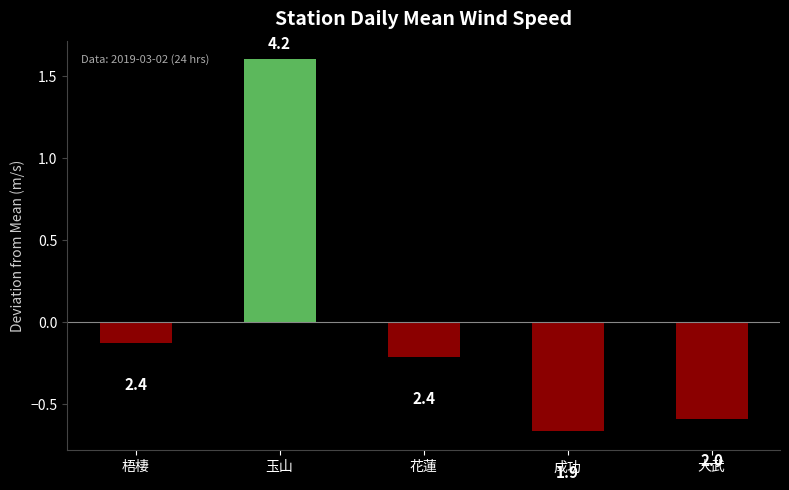

How many bars are there in total?

5